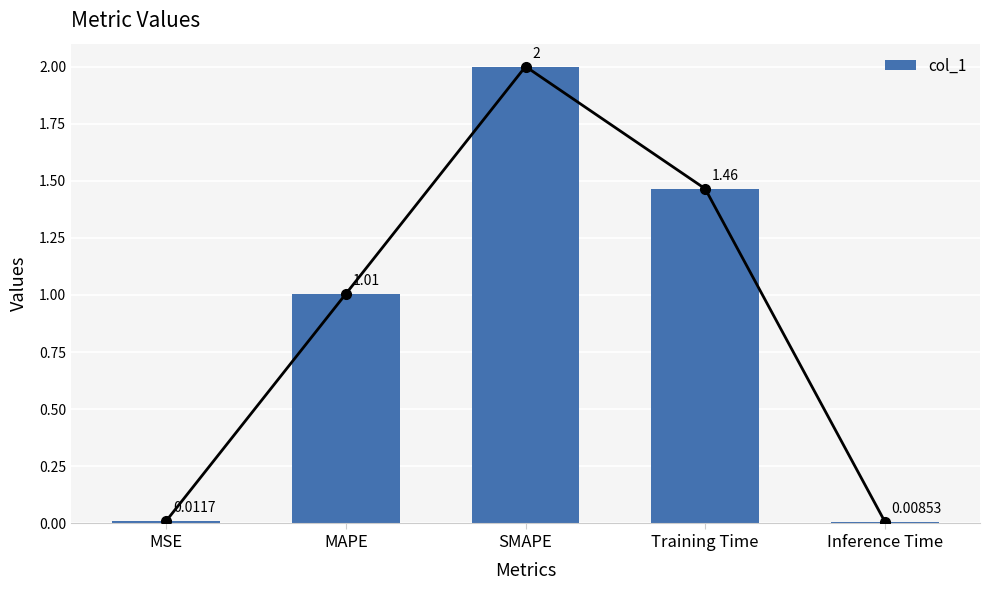

The chart shows a value of 1.3 at SMAPE. True or false?

False